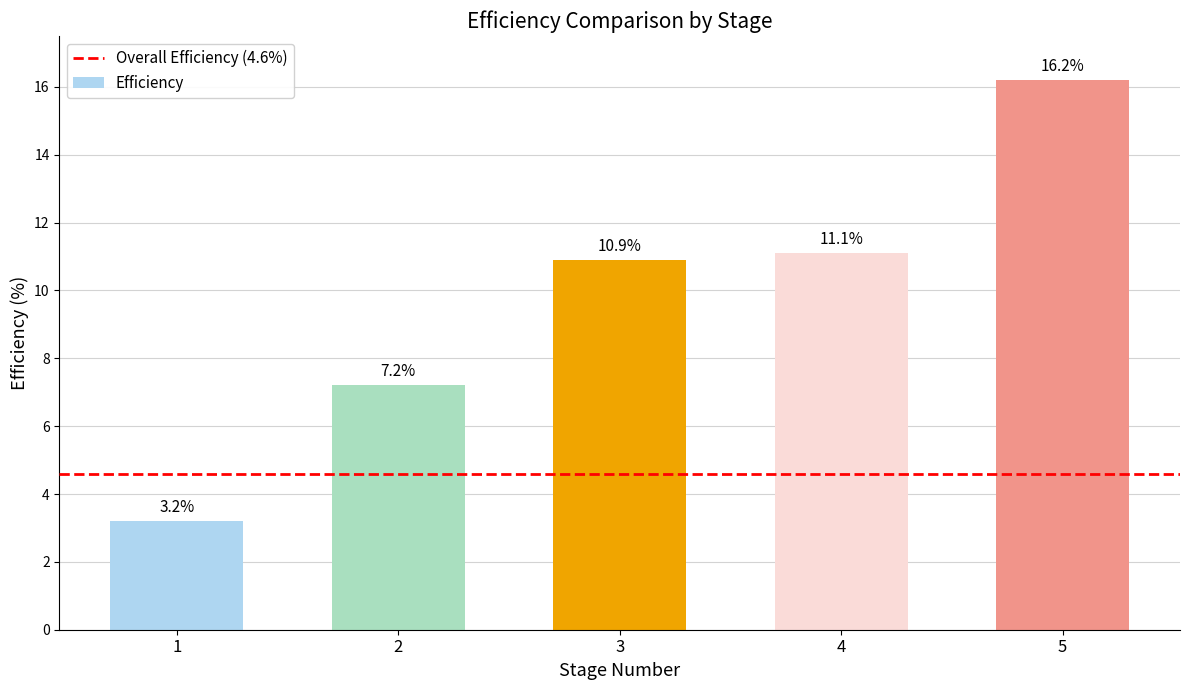

At which category does the chart reach its peak across all series?

5